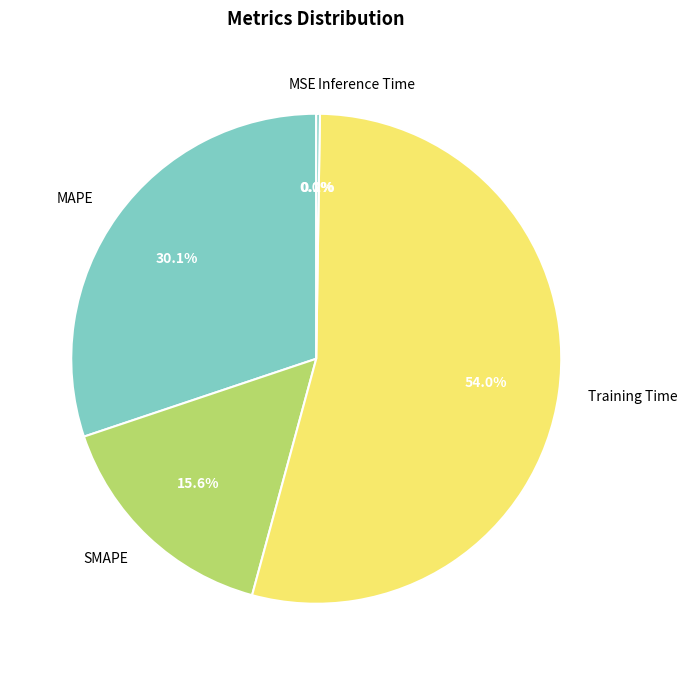

To the nearest percent, what portion does Training Time represent?

54%